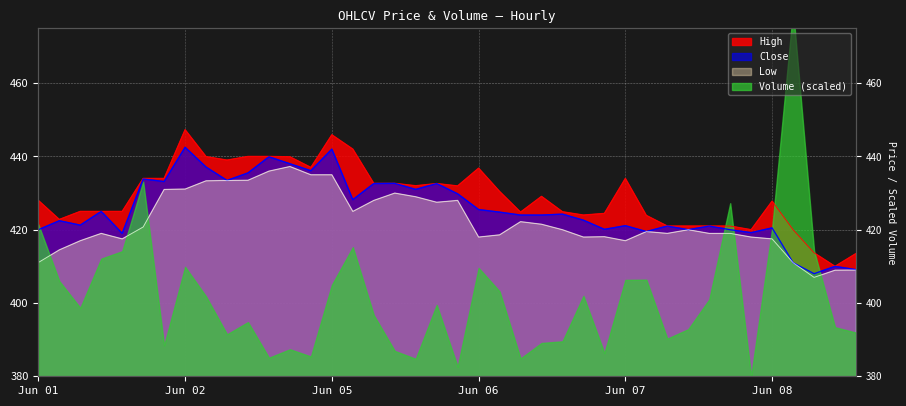

What is the sum of the High values at 06-05 09:15 and 06-08 10:15?

865.9